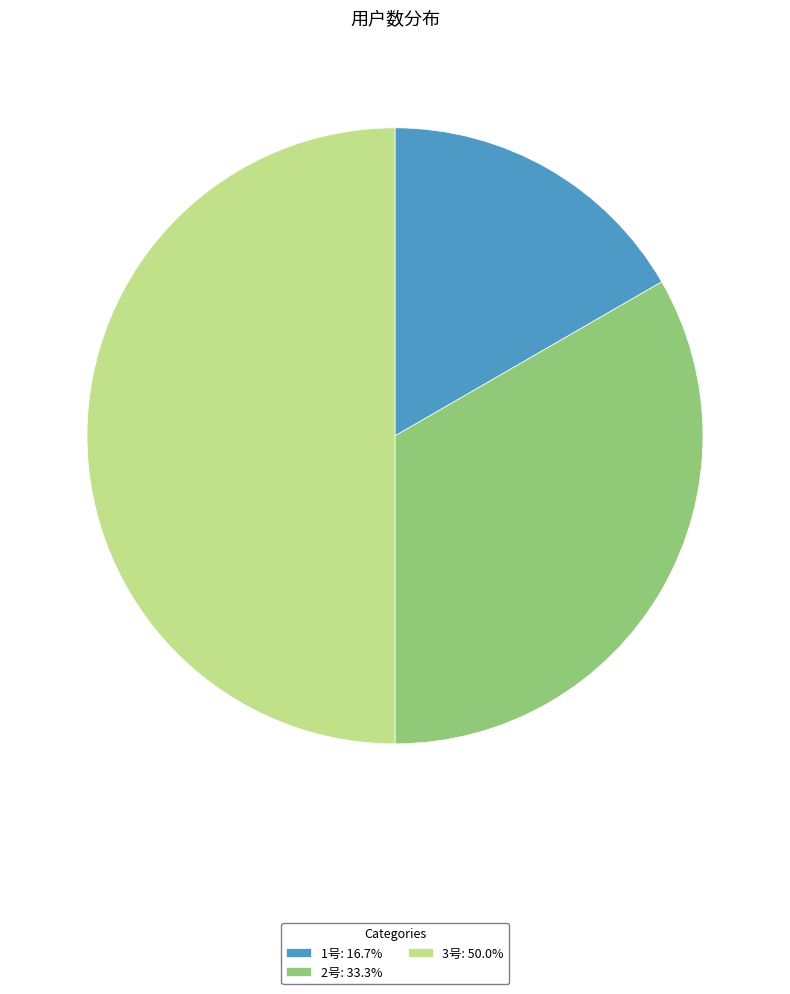

Combined, do 1号: 16.7% and 3号: 50.0% account for over 50%?

Yes